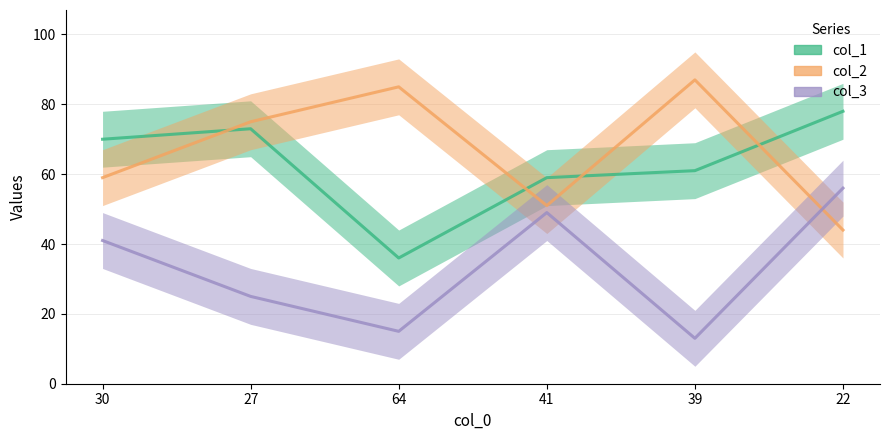

The col_1 series shows 73 at 27. True or false?

True